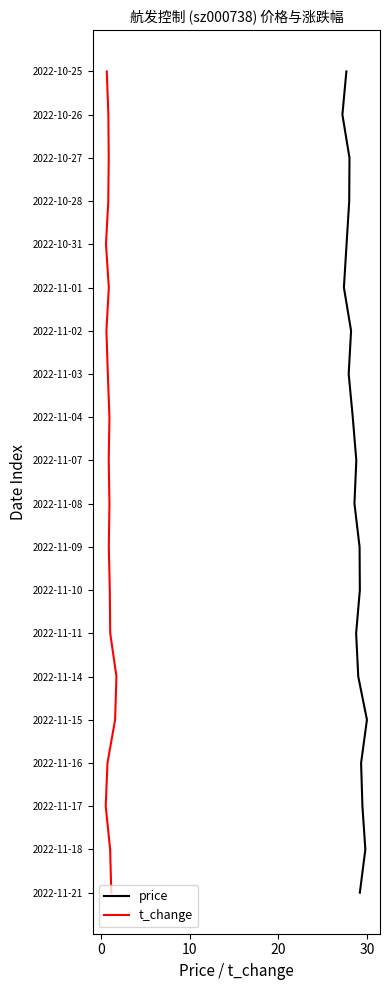

How many values in t_change are above zero?

19